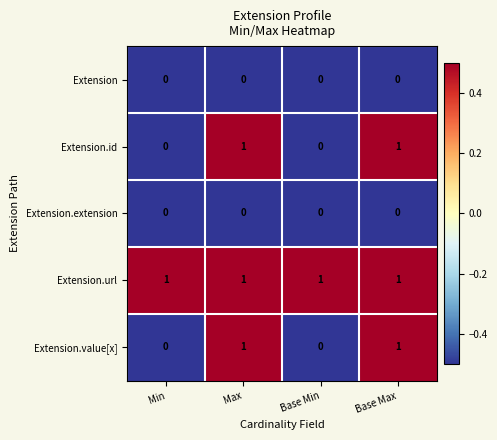

Reading left to right, extract all data points from this chart.

Extension: Min=0	Max=0	Base Min=0	Base Max=0
Extension.id: Min=0	Max=1	Base Min=0	Base Max=1
Extension.extension: Min=0	Max=0	Base Min=0	Base Max=0
Extension.url: Min=1	Max=1	Base Min=1	Base Max=1
Extension.value[x]: Min=0	Max=1	Base Min=0	Base Max=1